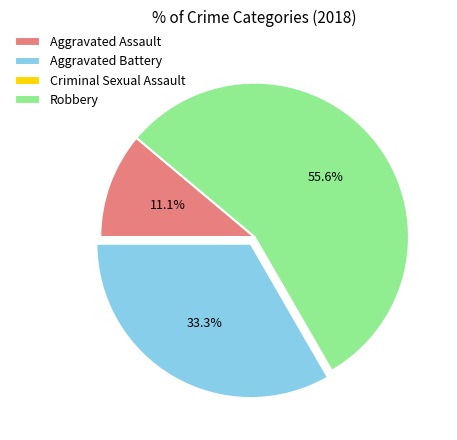

Approximately how many times larger is the value at Aggravated Assault compared to Aggravated Battery?

0.3